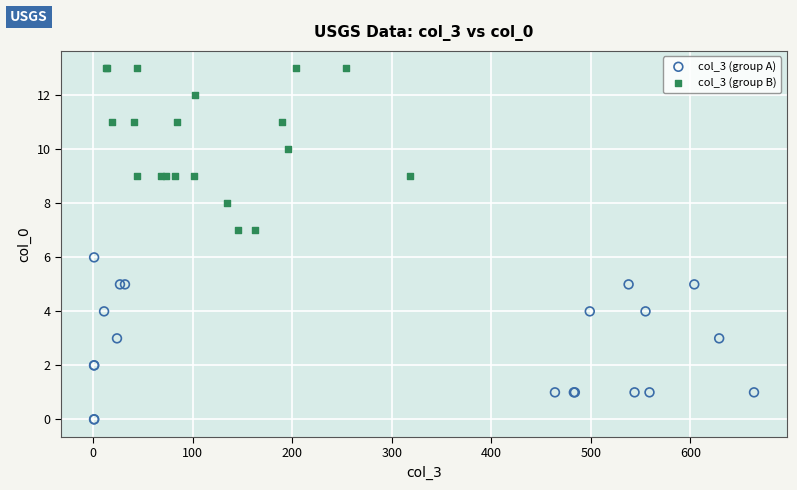

What are all the series names shown in the legend?

col_3 (group A), col_3 (group B)